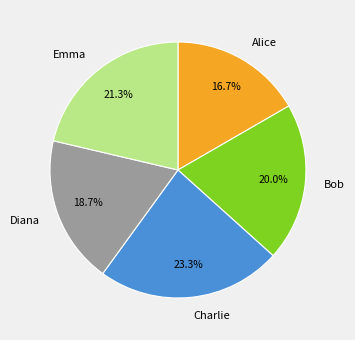

To the nearest percent, what is the difference between the Diana and Charlie slice percentages?

5%